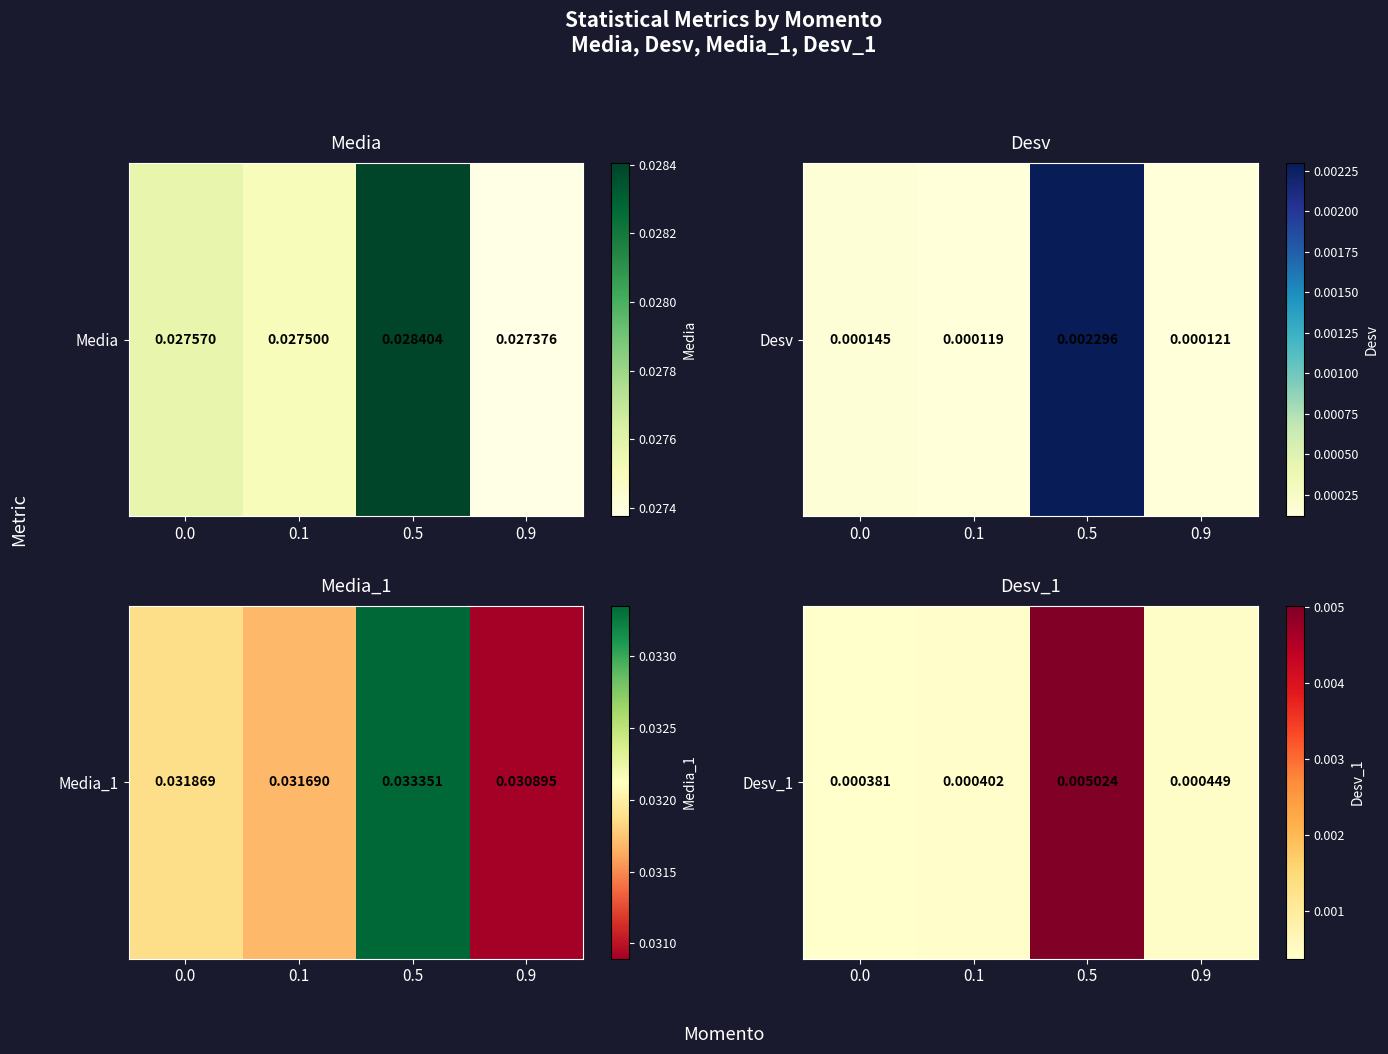

Which has a higher value, 0.1 or 0.5?

0.5